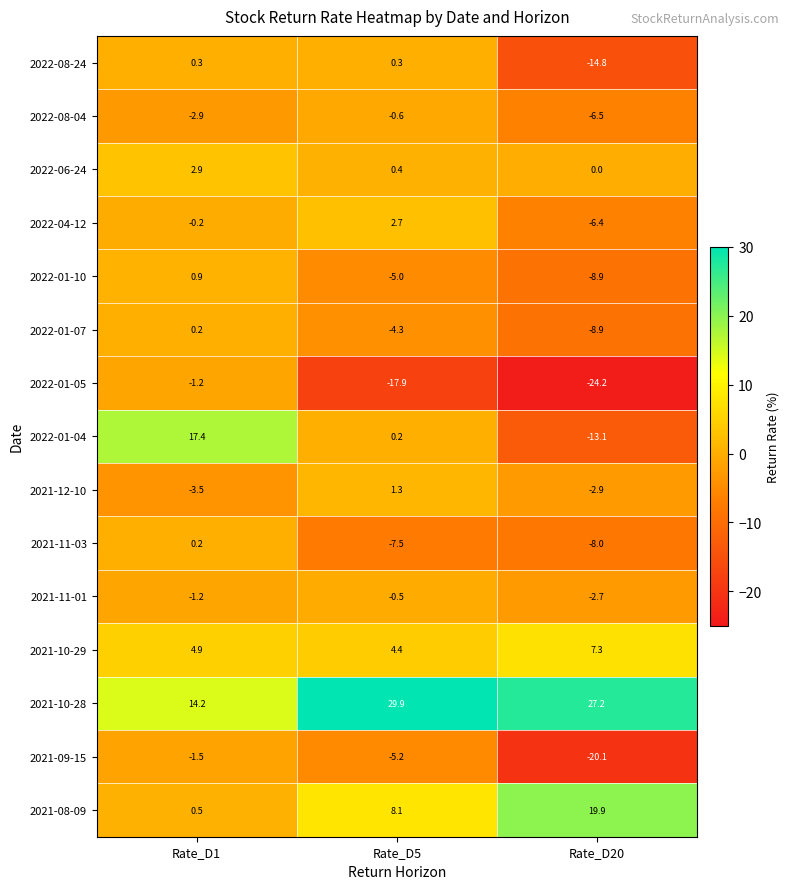

Between Rate_D5 and Rate_D20, which series saw the biggest shift?

2022-08-24